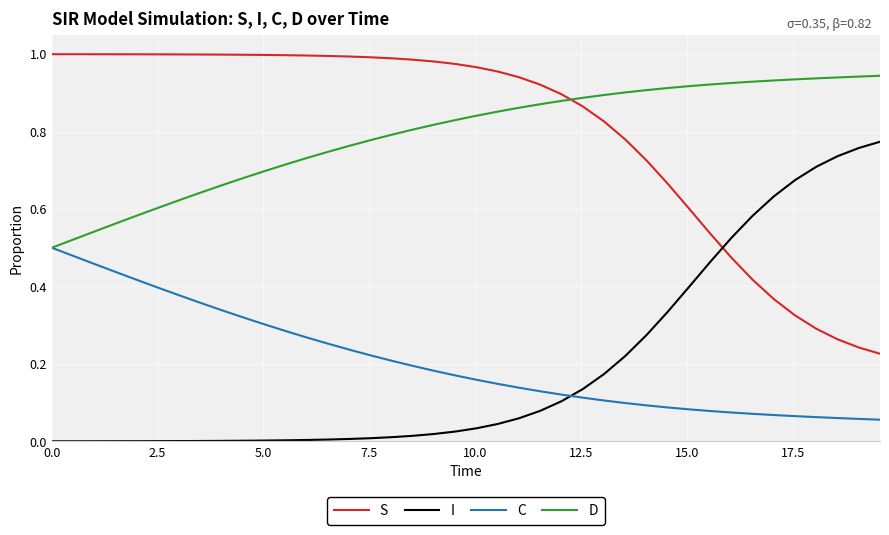

List the series in order of their peak value, lowest first.

C, I, D, S